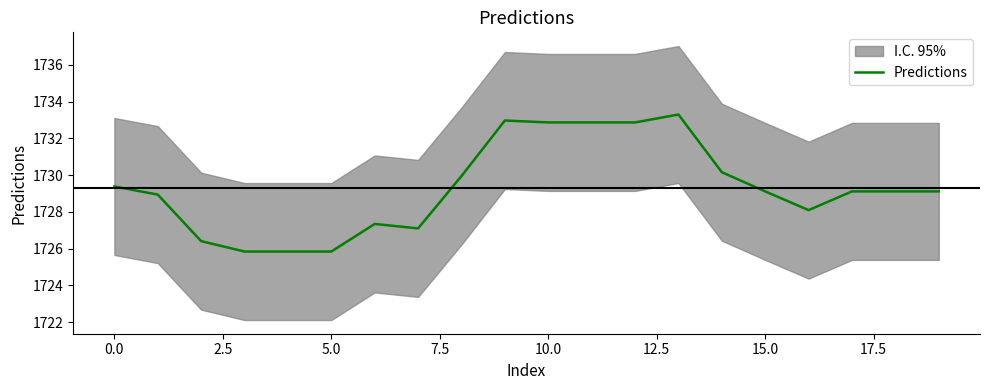

What is the label of the 3rd point from the right?

17